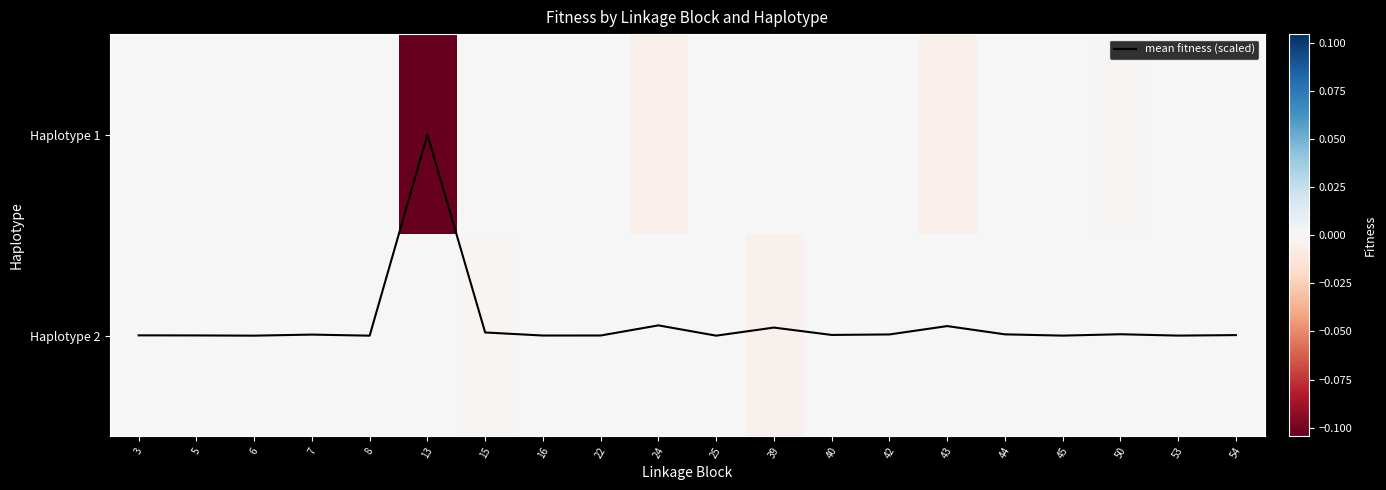

Which series has the widest spread of values?

mean fitness (scaled)